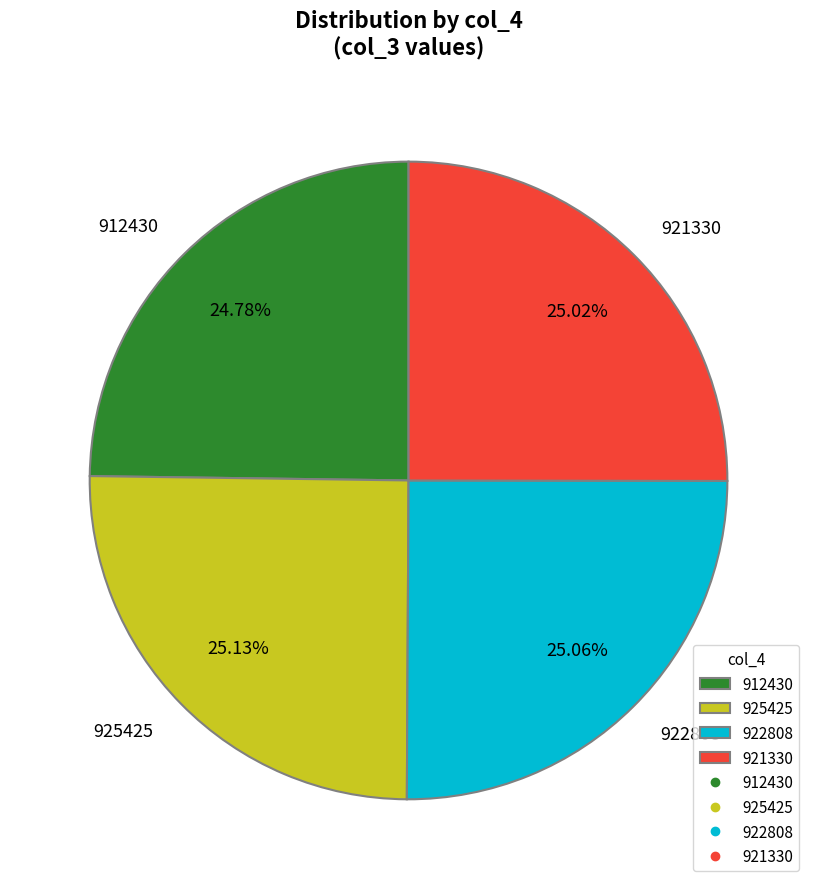

Does 912430 account for over 50% of the chart?

No